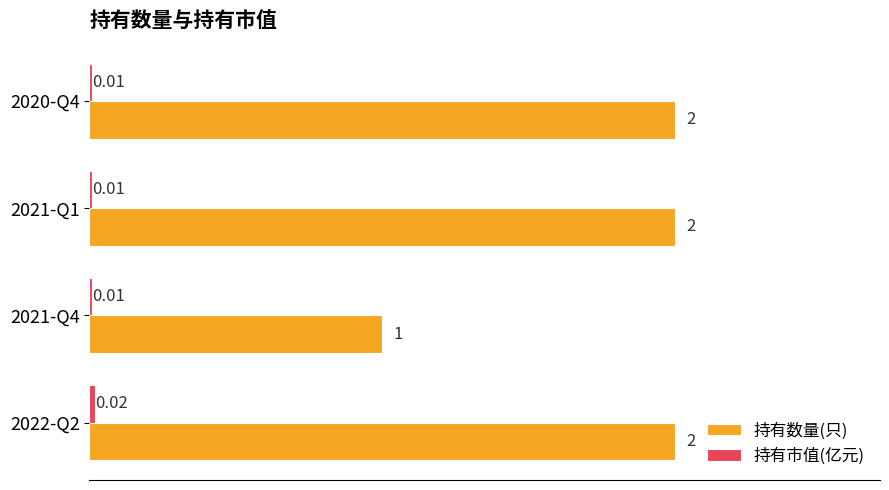

What is the greatest value displayed?

2.0